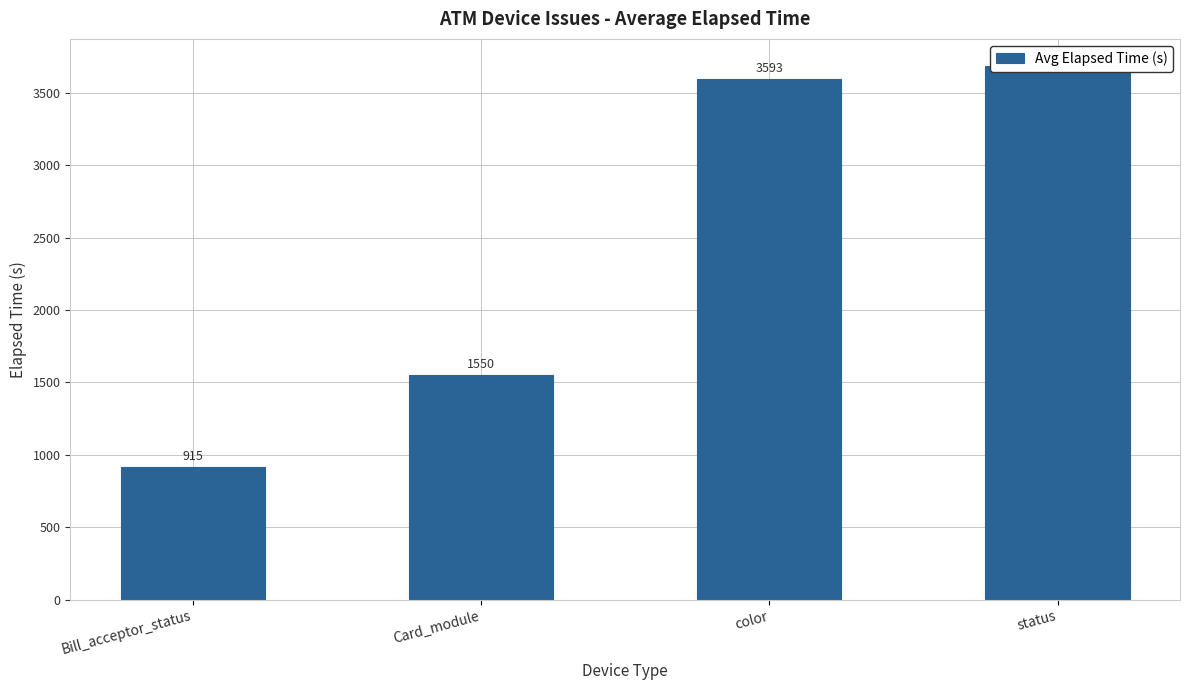

Reading right to left, transcribe all the data shown in this chart.

status=3689	color=3593	Card_module=1550	Bill_acceptor_status=915